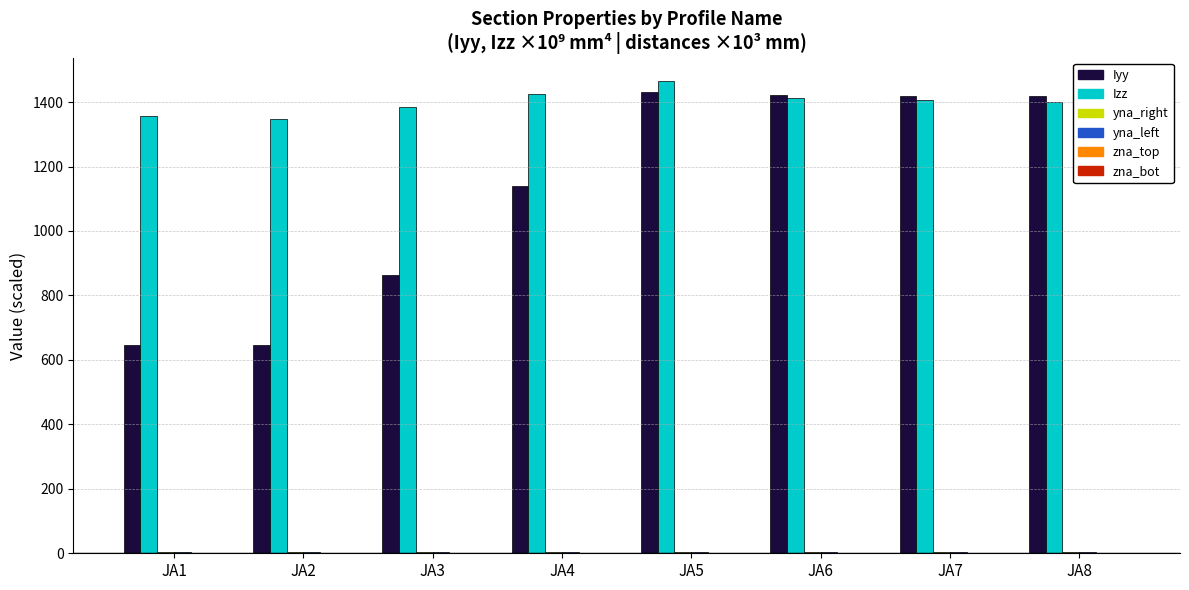

What is the maximum value for Iyy?

1430.5